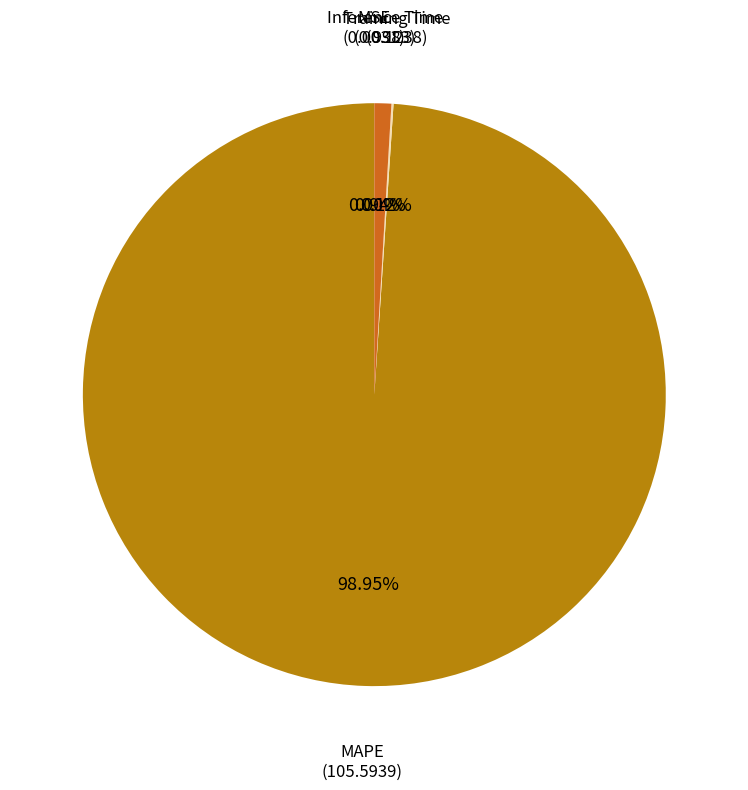

Is there a majority slice in this chart?

Yes